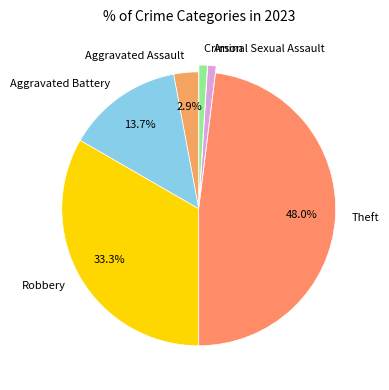

To the nearest percent, what is the difference between the Robbery and Aggravated Assault slice percentages?

30%